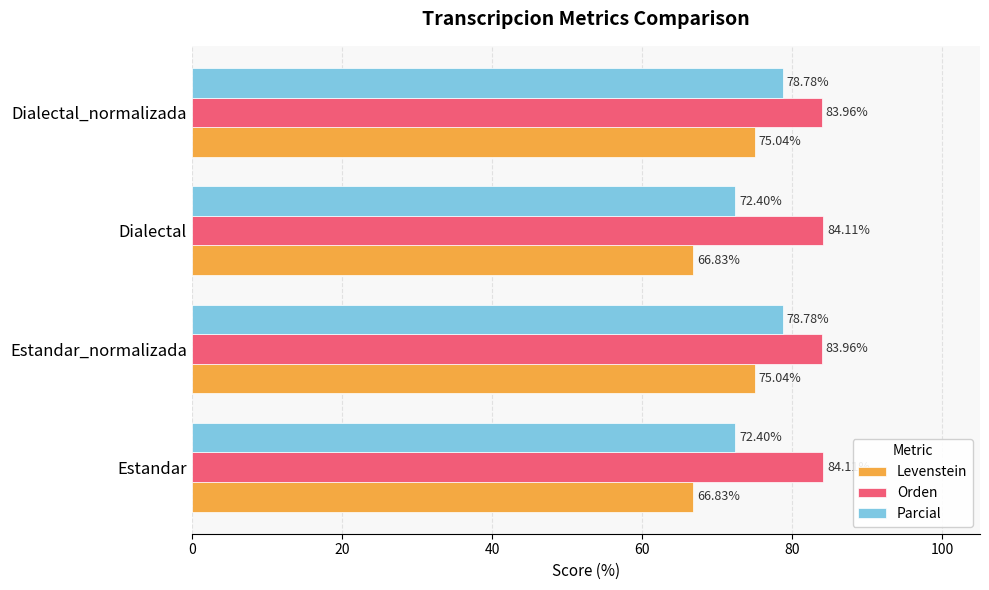

What is the total value across all series at Estandar_normalizada?

237.8